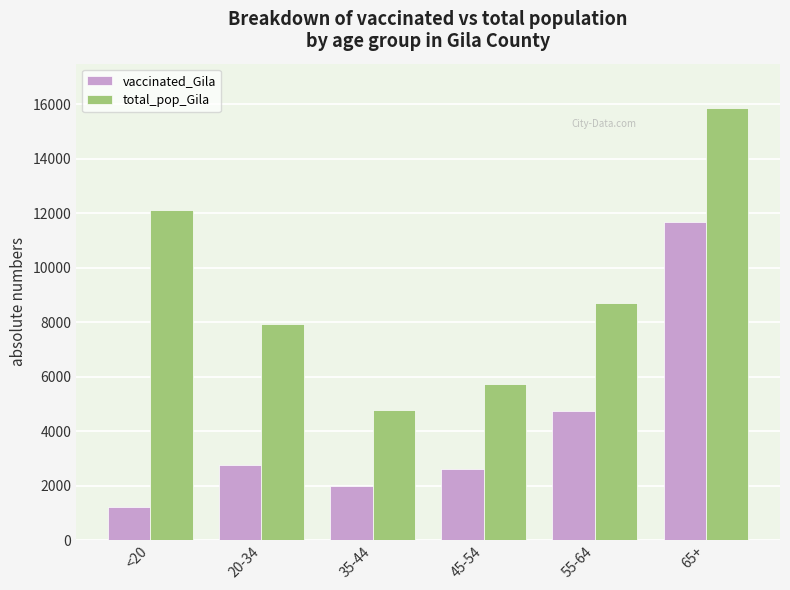

True or false: total_pop_Gila has a value of 12107 at <20.

True